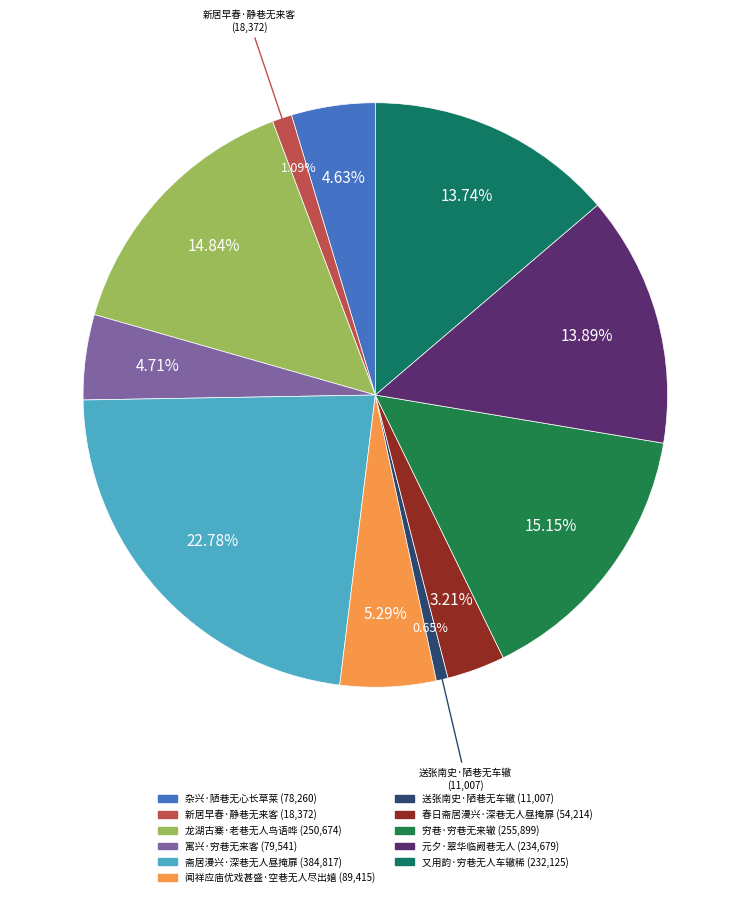

What percentage is NOT represented by 龙湖古寨·老巷无人鸟语哗?

85.2%